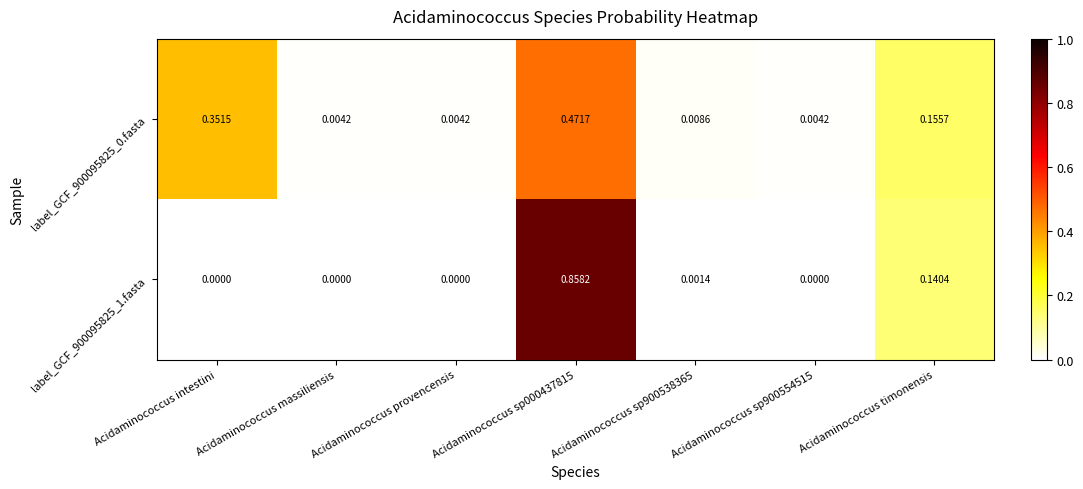

Is the value of label_GCF_900095825_1.fasta at Acidaminococcus sp000437815 greater than the value of label_GCF_900095825_0.fasta at Acidaminococcus intestini?

Yes